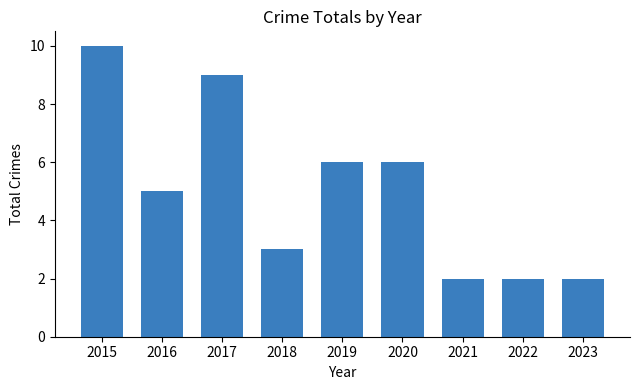

True or false: the data shows 8 at 2016.

False